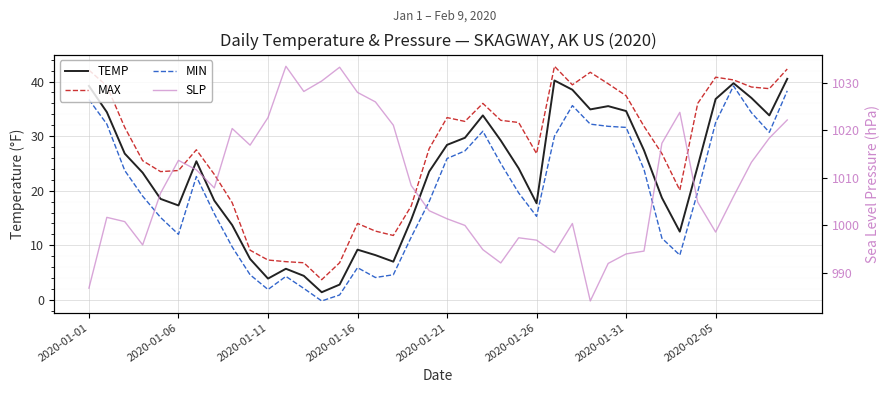

Is it true that SLP equals 530.2 at 2020-01-31?

False